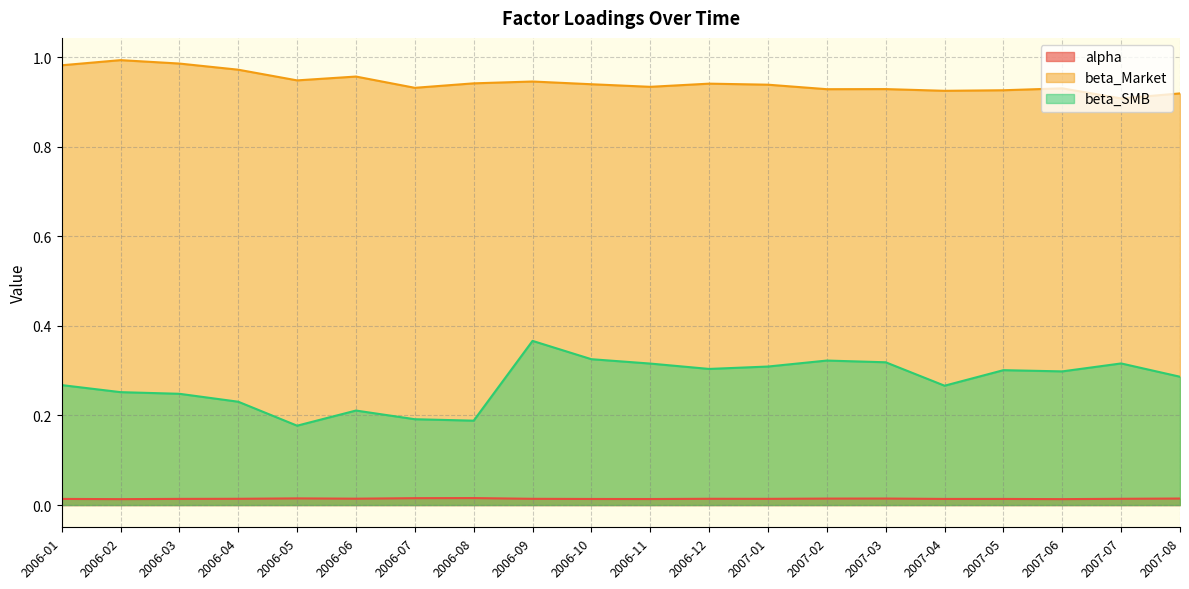

Is the value of beta_Market at 2007-06 greater than the value of alpha at 2006-06?

Yes